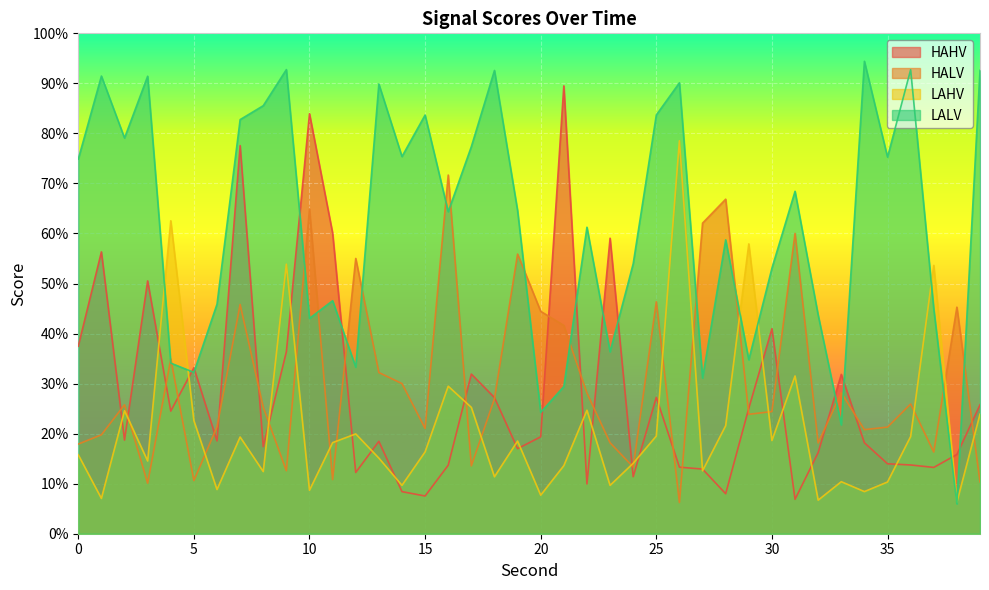

Between which two adjacent categories do HALV and LALV first intersect?

3 and 4